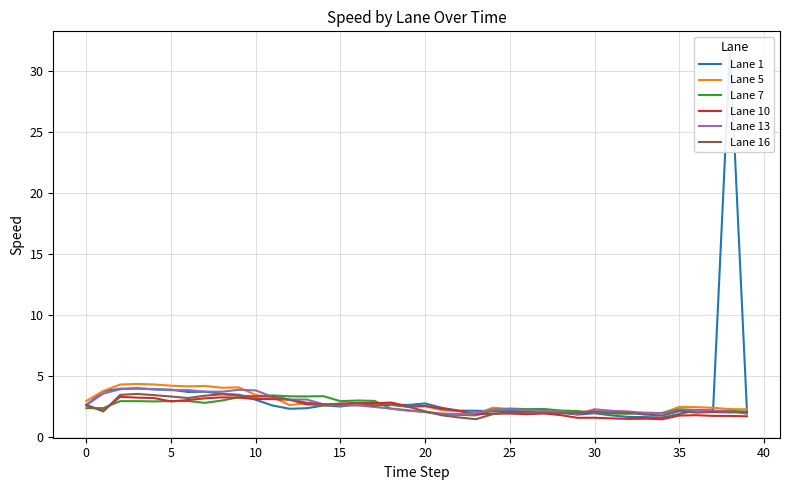

What is the maximum value for Lane 5?

4.4